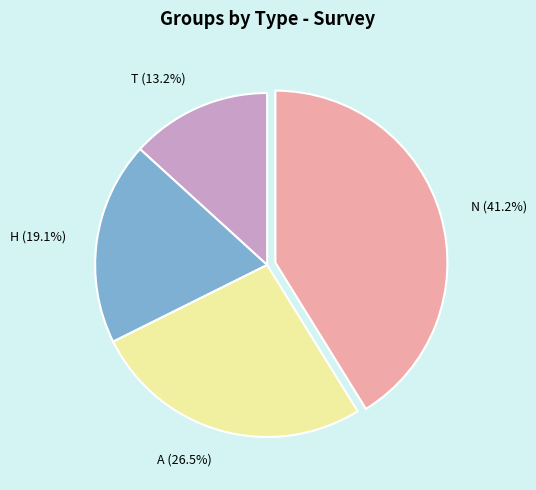

What is the ratio of the value at A to the value at H?

1.4